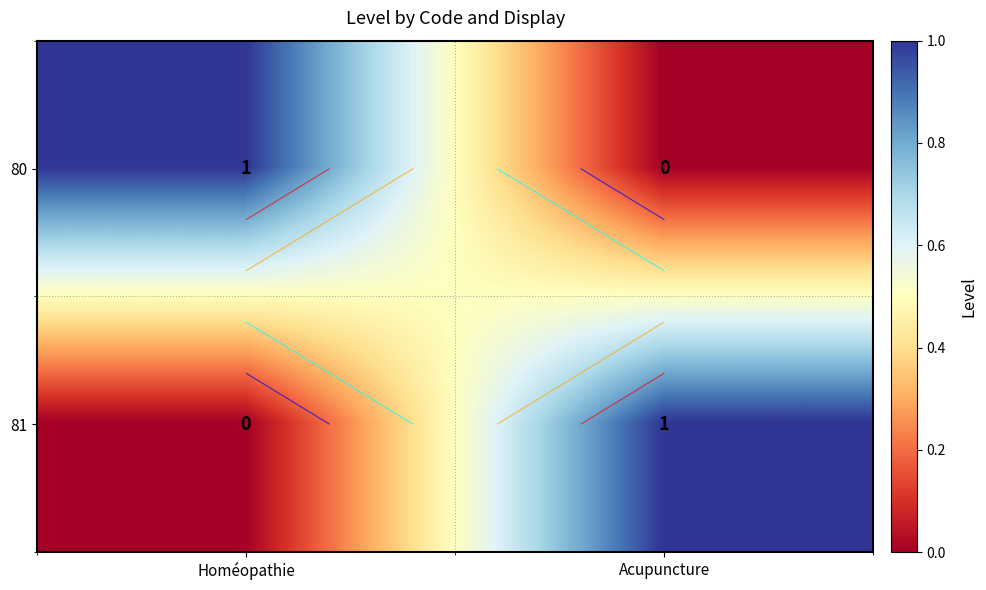

Count the 80 values in the range 0 to 1.

2